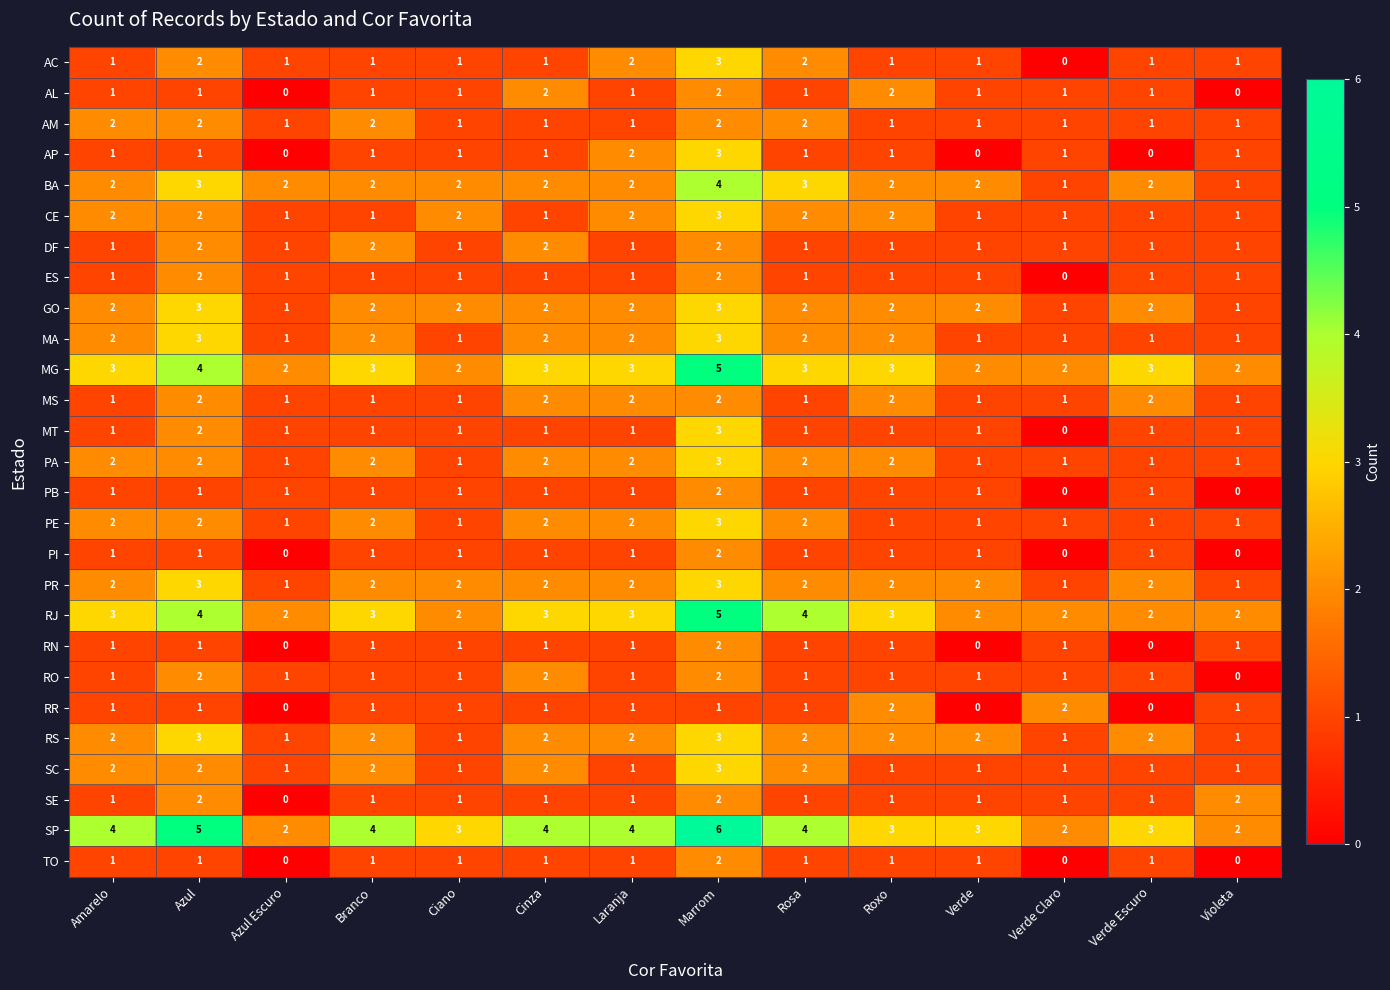

Which series has the largest range (max minus min)?

SP